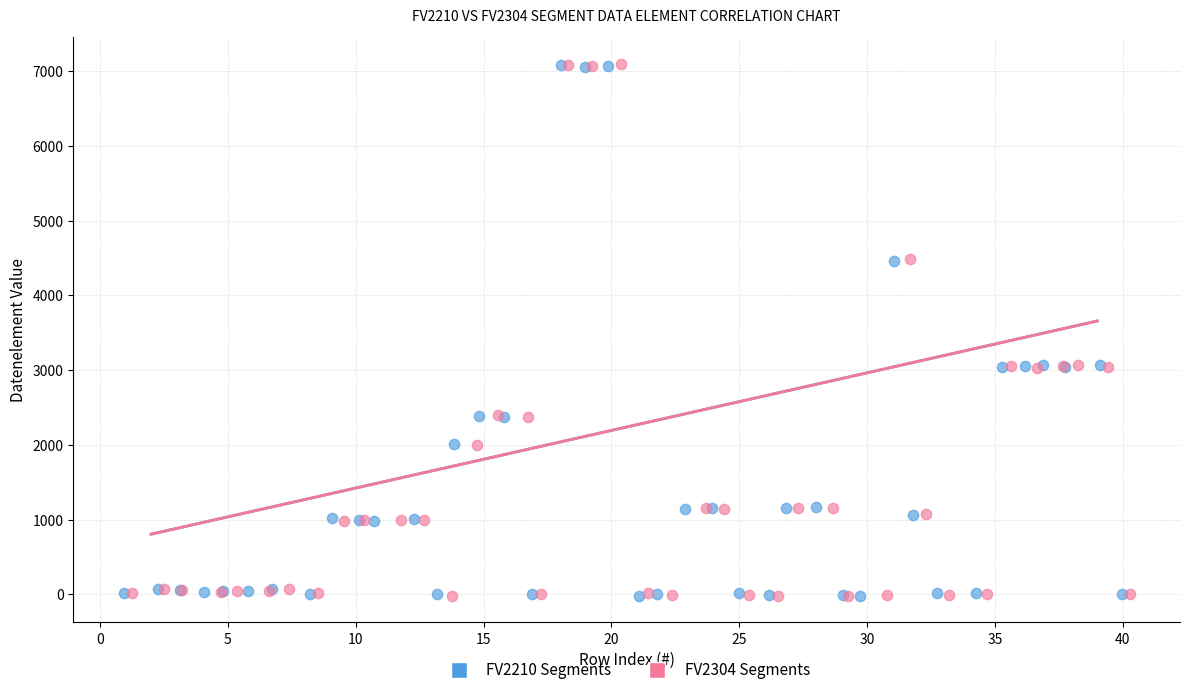

What are all the series names shown in the legend?

FV2210 Segments, FV2304 Segments